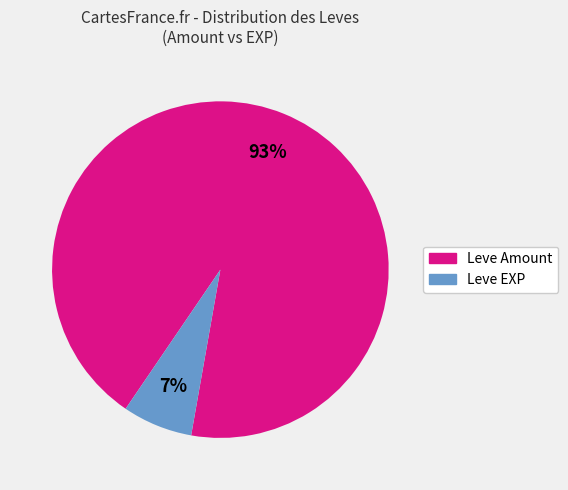

Do Leve EXP and Leve Amount together represent more than half of the pie?

Yes